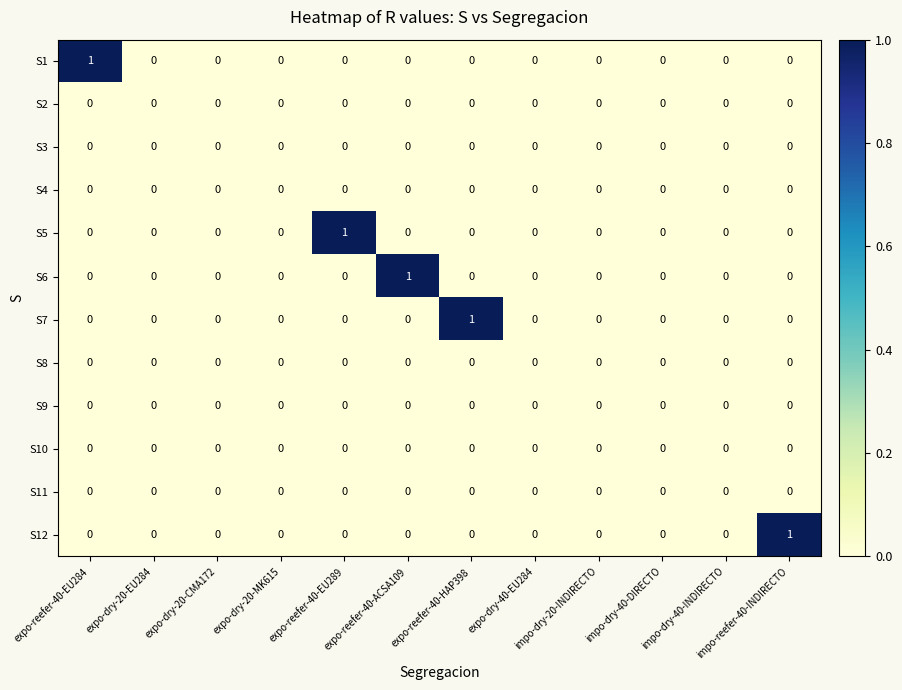

Is it true that S12 equals -1 at expo-dry-20-CMA172?

False